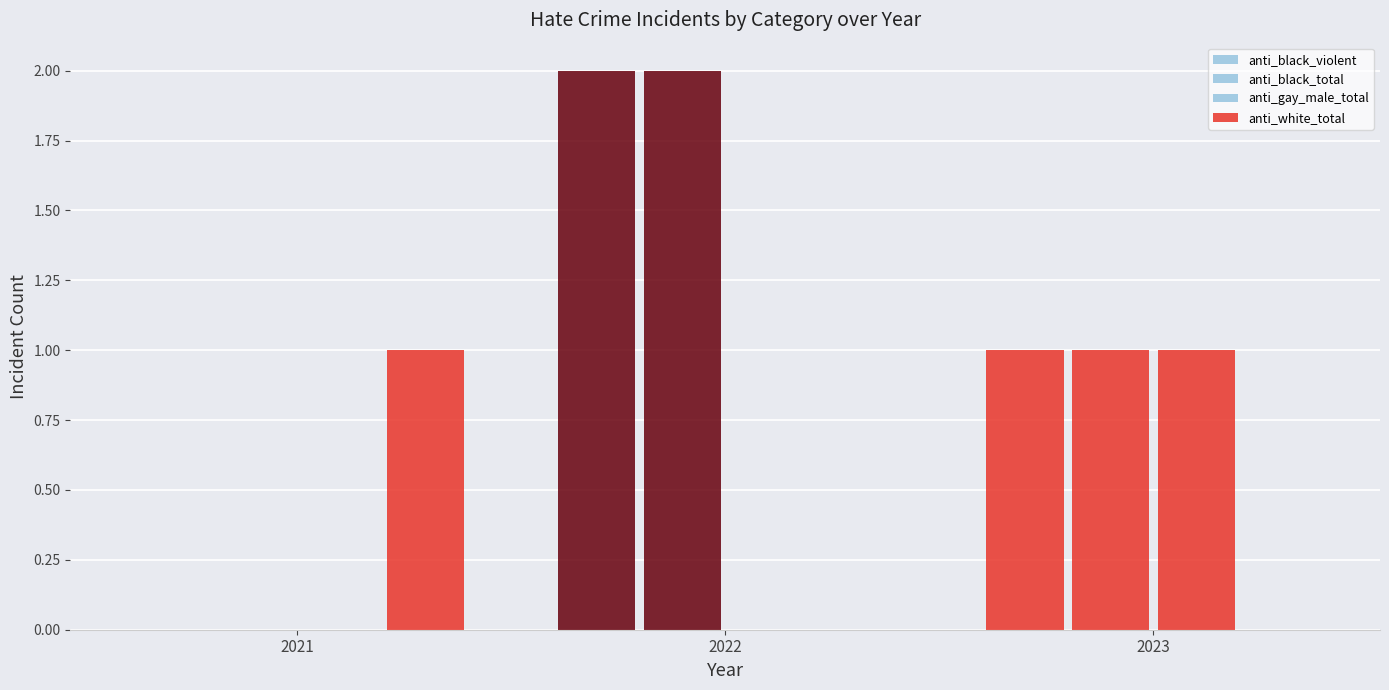

How many series are shown in this chart?

4